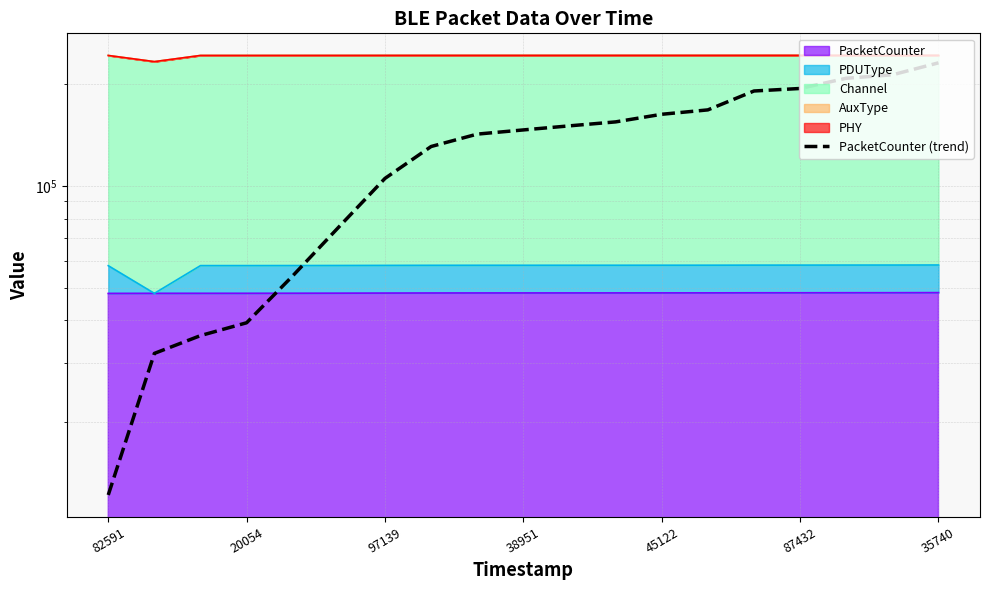

How many lines are shown in the chart?

1